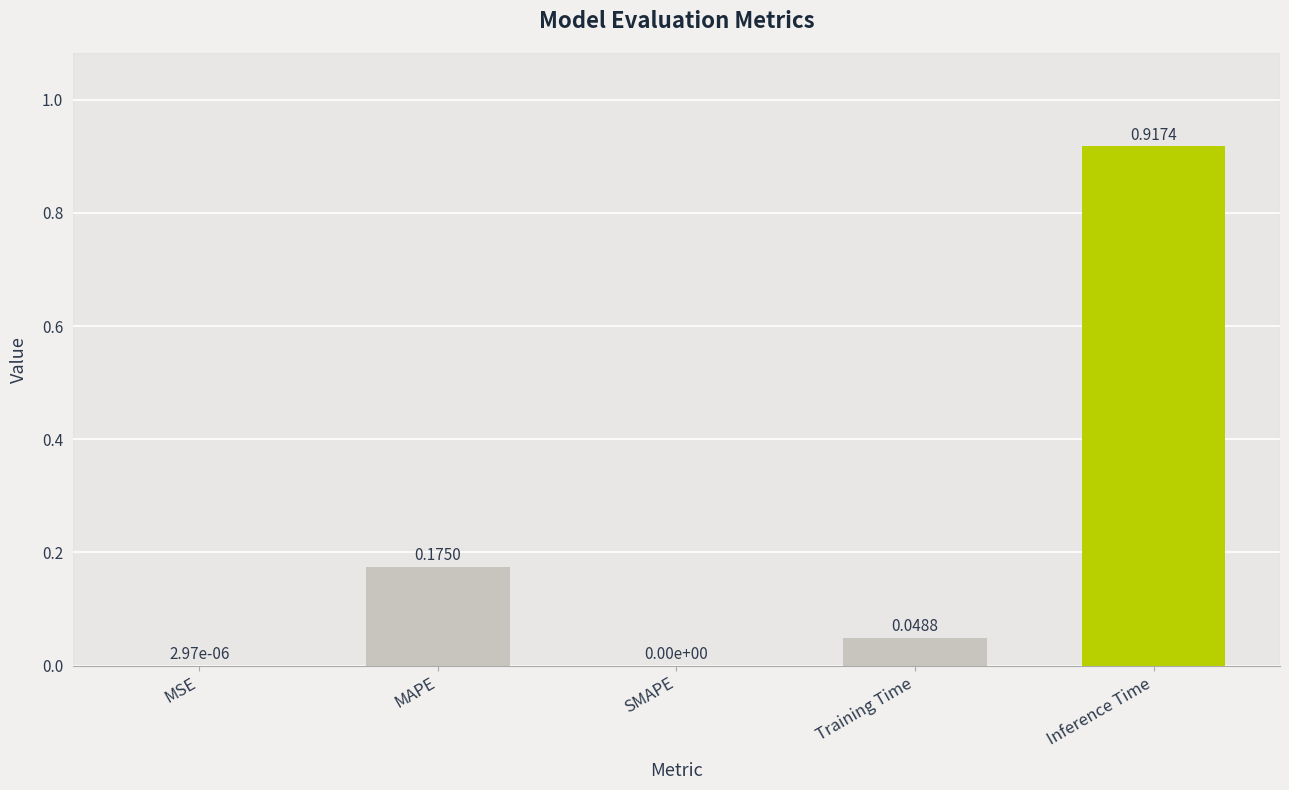

What is the sum of all values?

1.1